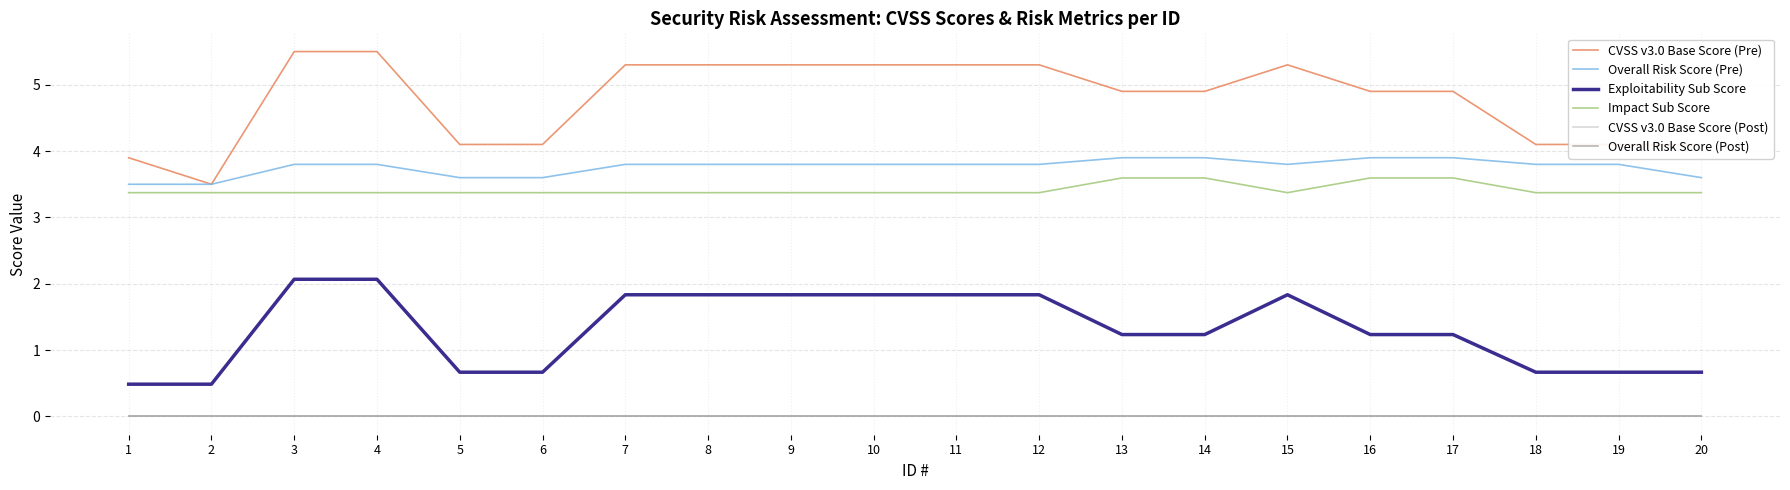

Does the chart have visible grid lines?

Yes